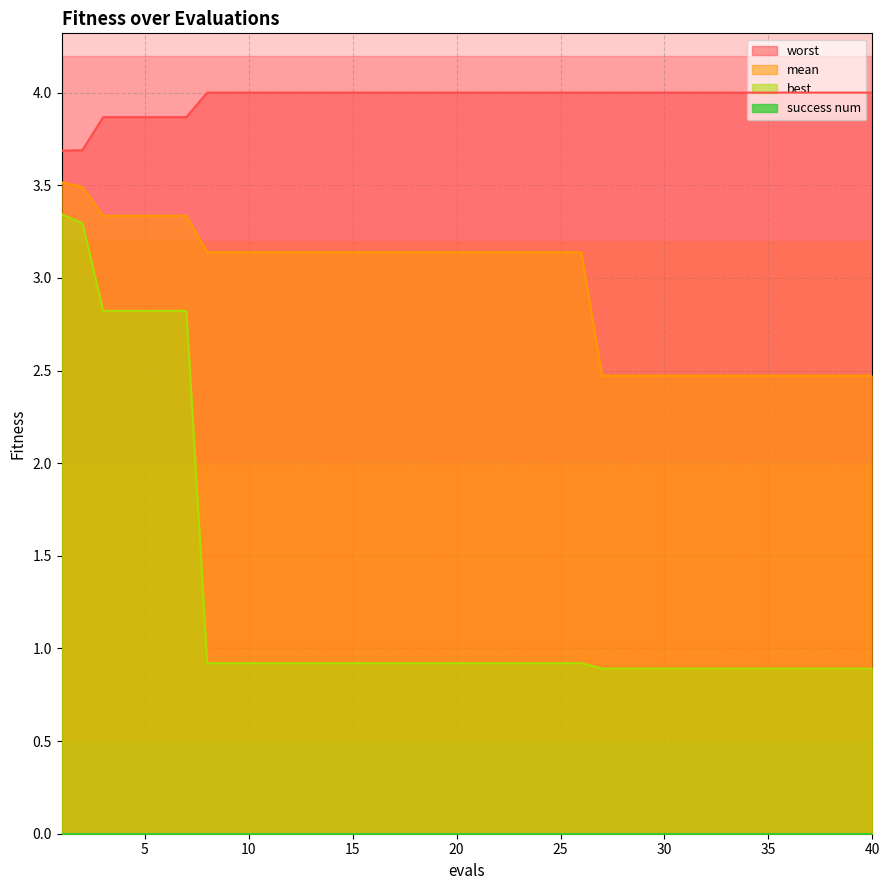

What is the highest value of the worst series?

4.0